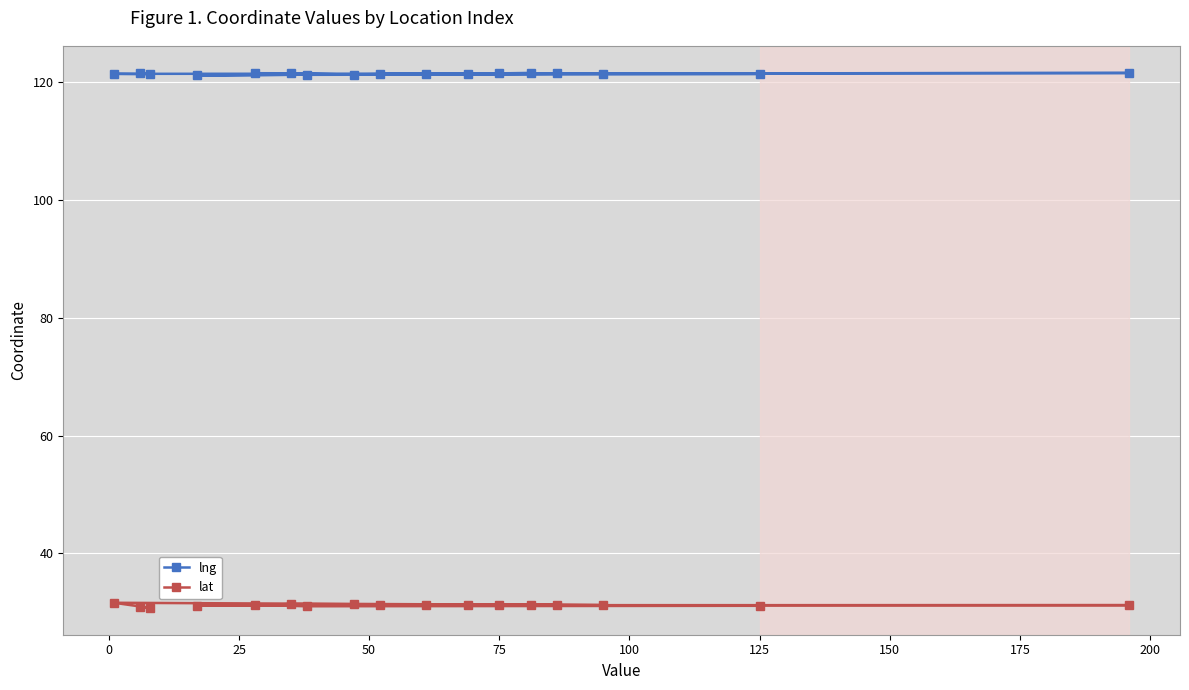

Count the number of data series in this chart.

2